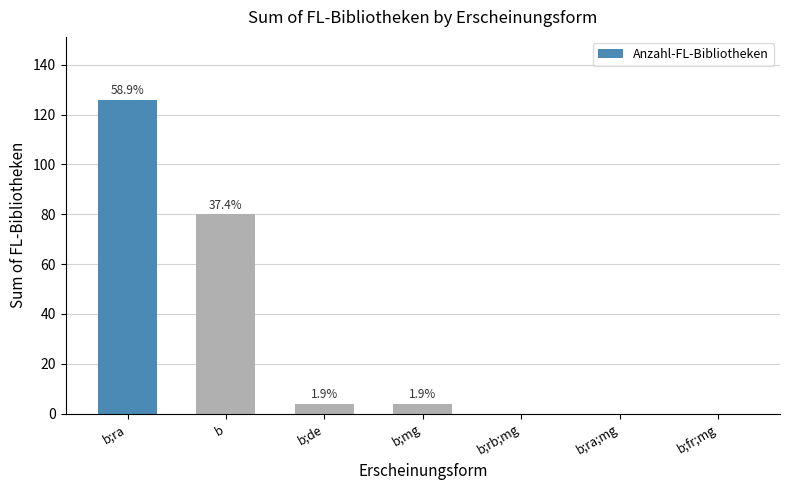

What is the value of the 4th bar from the left?

4